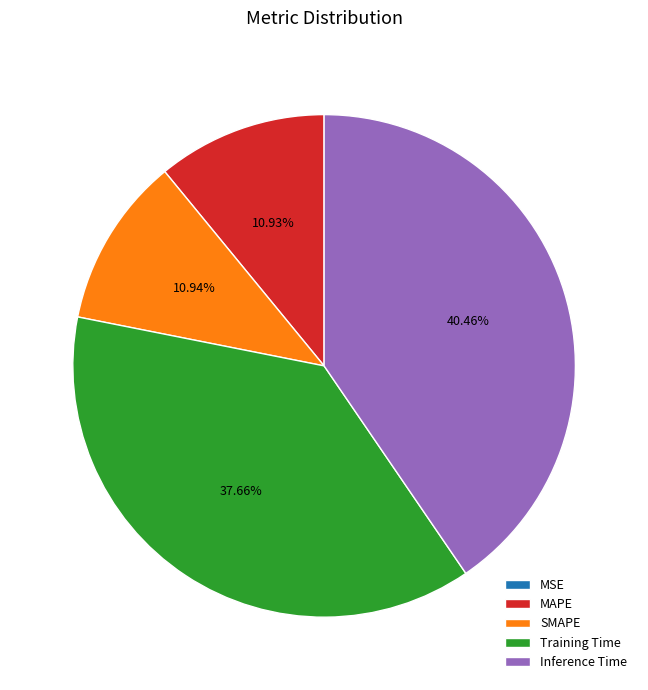

Is it true that MAPE is 1% of the pie?

False